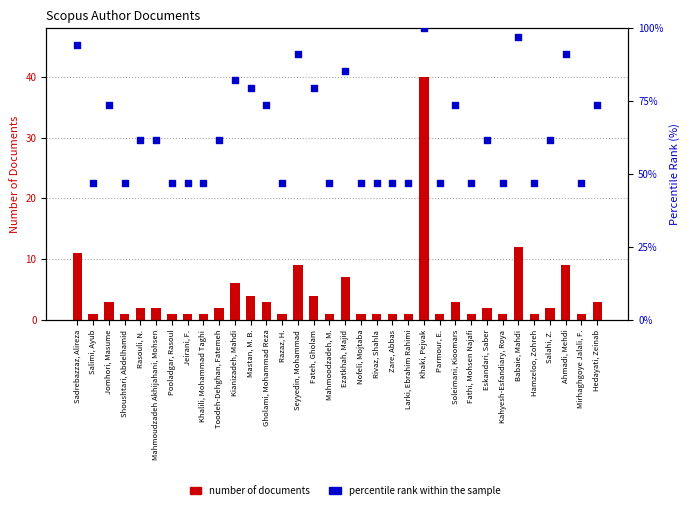

Which series contains the lowest Y value?

number of documents